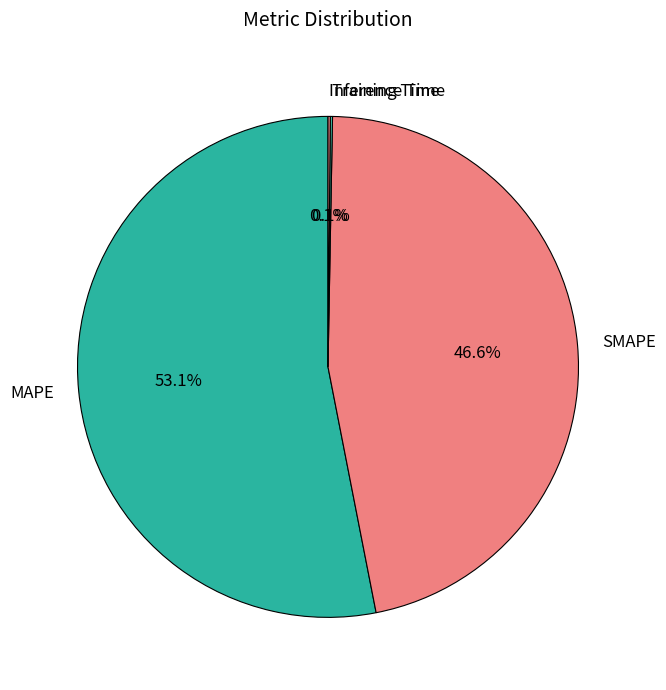

Which slice is the largest?

MAPE